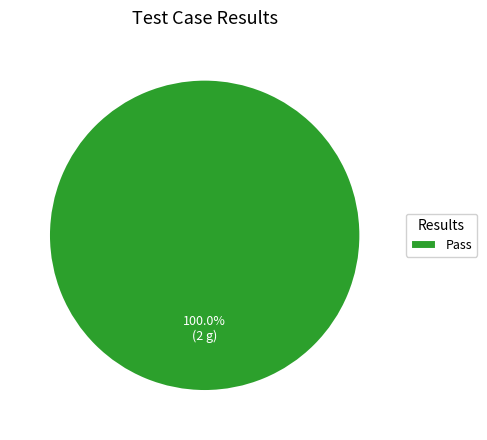

Does any single category account for the majority?

Yes